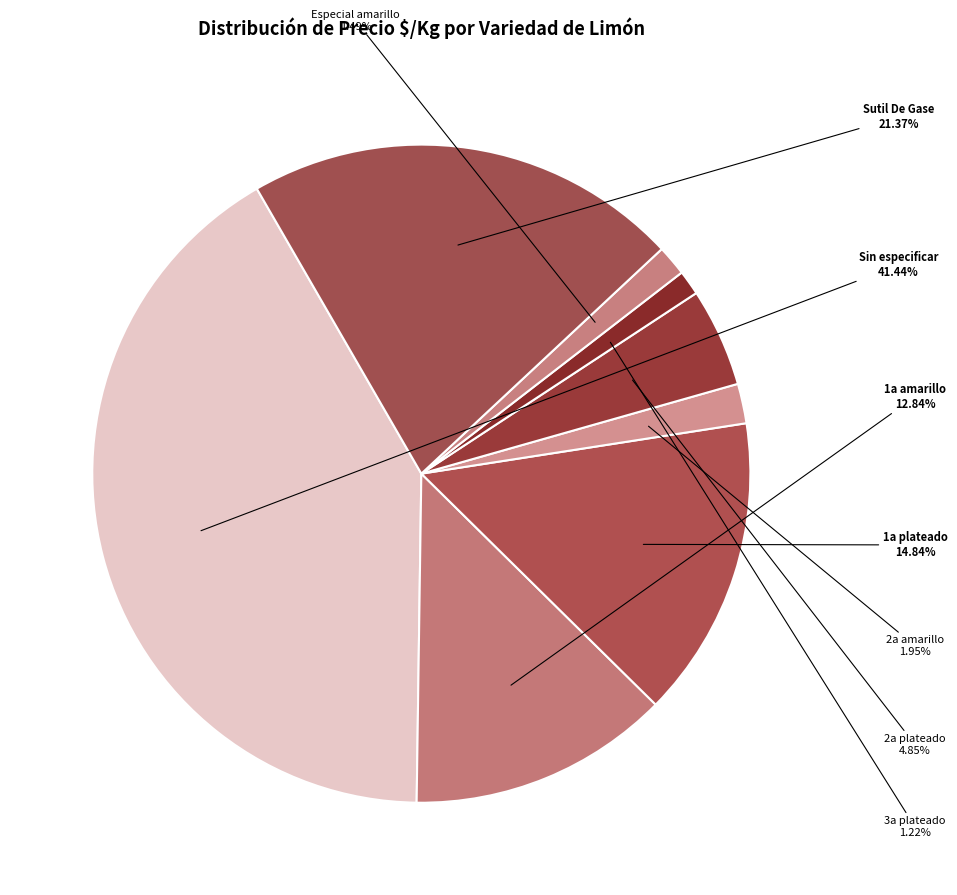

To the nearest percent, what percentage of the pie is 1a amarillo?

13%